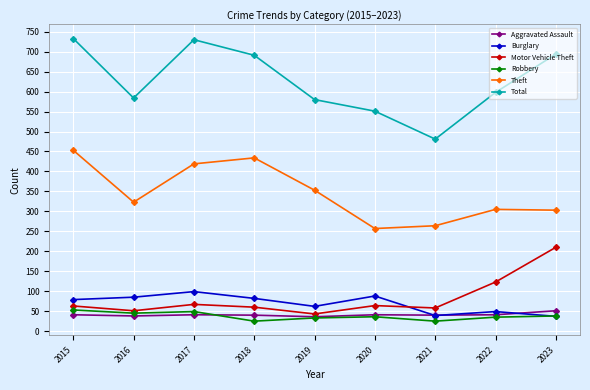

The Total series shows 252 at 2018. True or false?

False